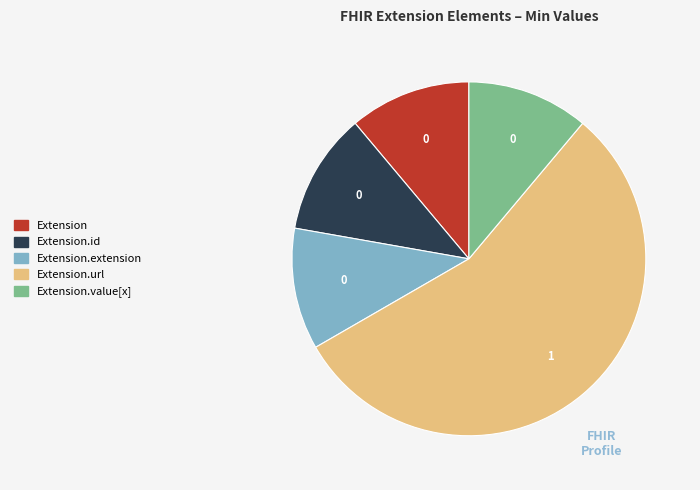

Is there any slice that represents more than half of the pie?

Yes